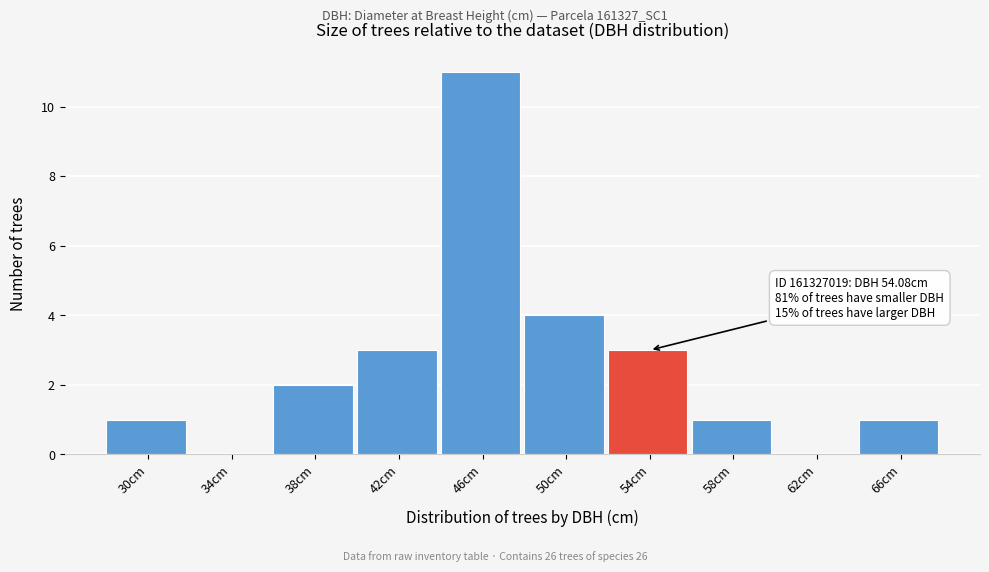

Reading left to right, list all the values displayed in this chart.

30cm=1	34cm=0	38cm=2	42cm=3	46cm=11	50cm=4	54cm=3	58cm=1	62cm=0	66cm=1